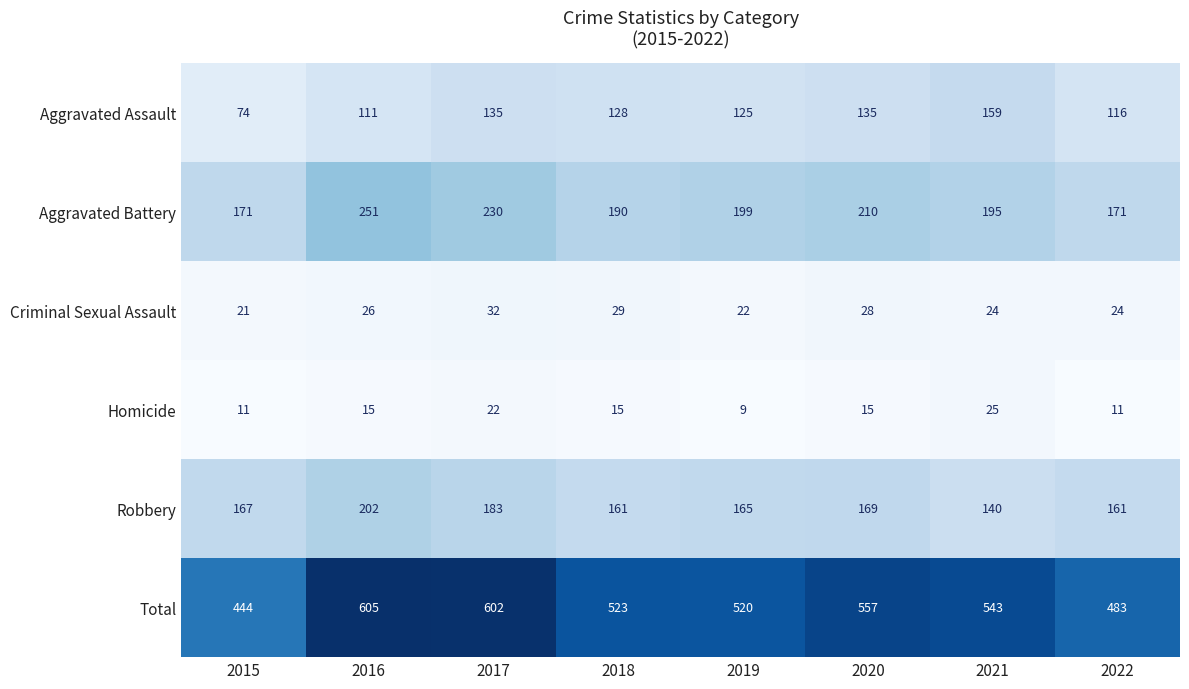

True or false: Aggravated Assault has a value of 61 at 2022.

False